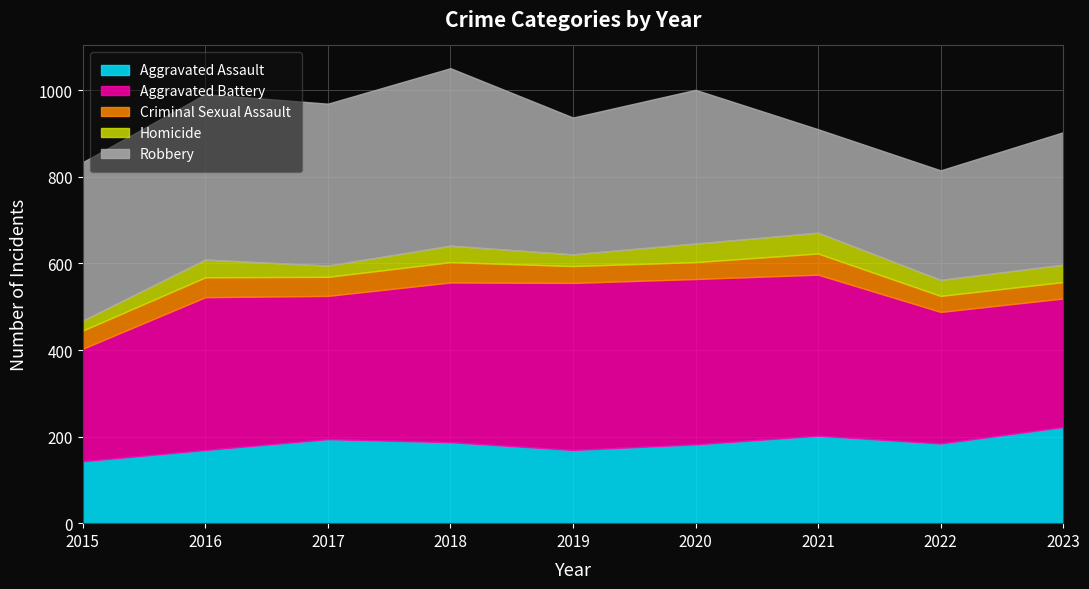

Does the chart have visible grid lines?

Yes